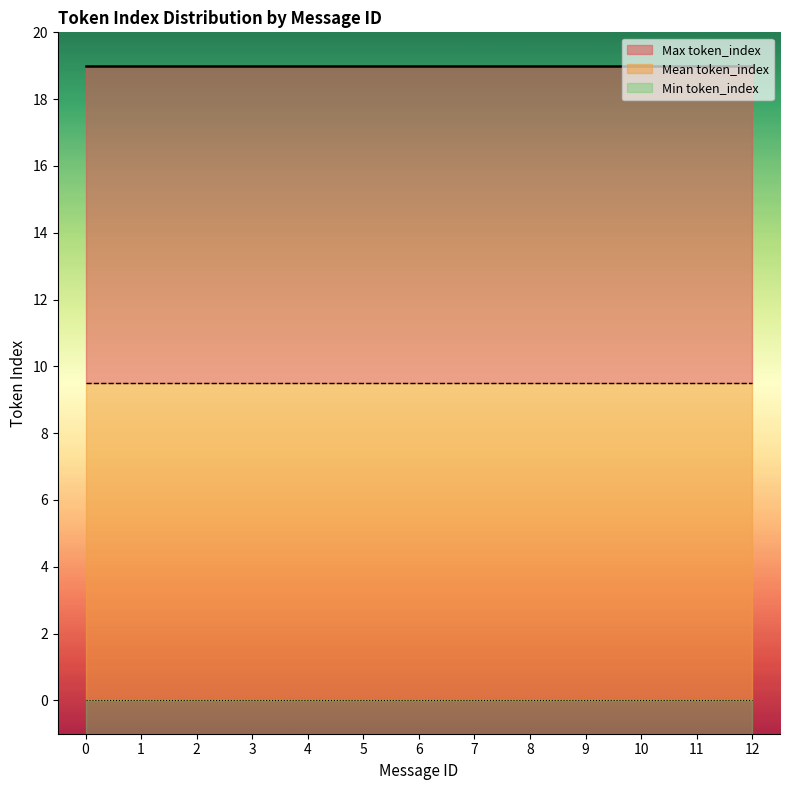

Which series has the largest range (max minus min)?

Max token_index